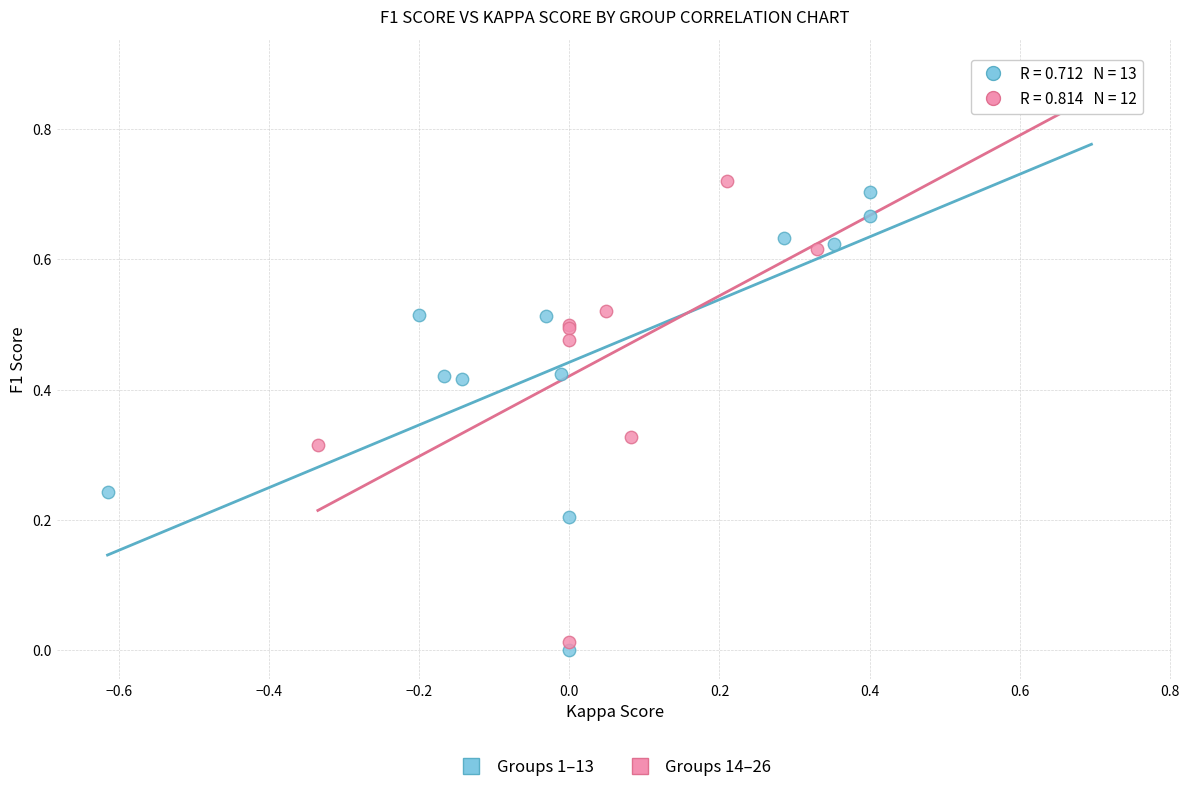

Which series reaches the maximum Y coordinate?

Groups 14–26